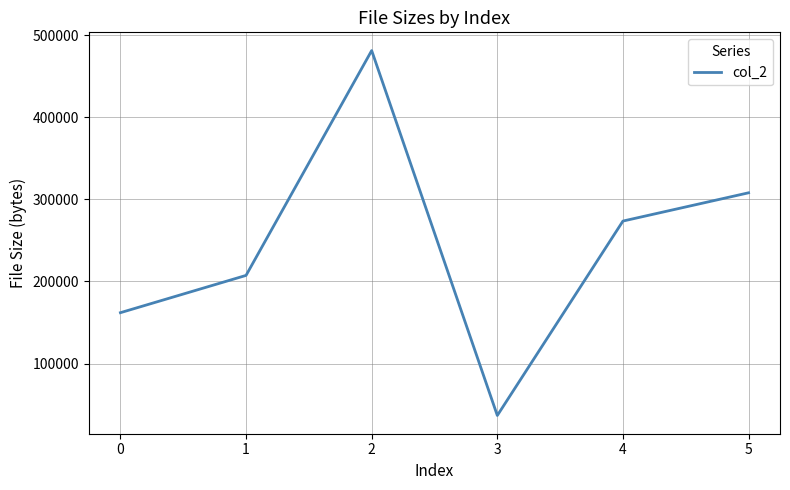

Approximately how many times larger is the value at 1 compared to 4?

0.8